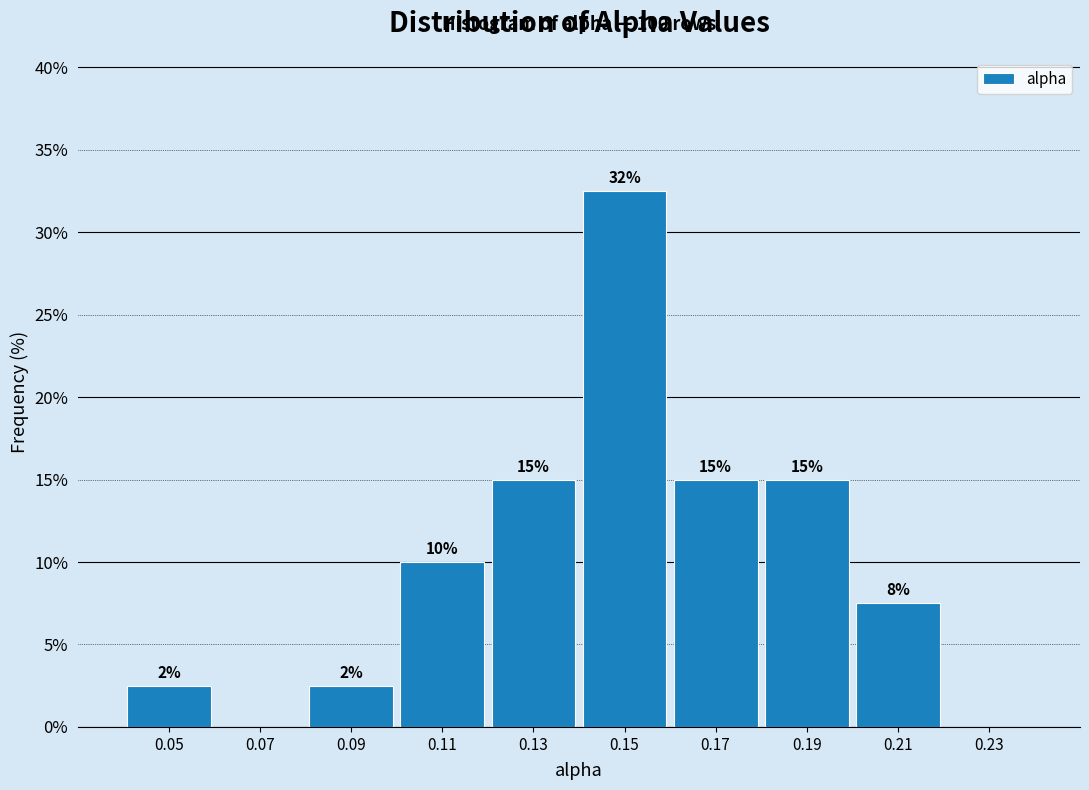

Over which range of the x-axis is the bar tallest?

0.14 to 0.16